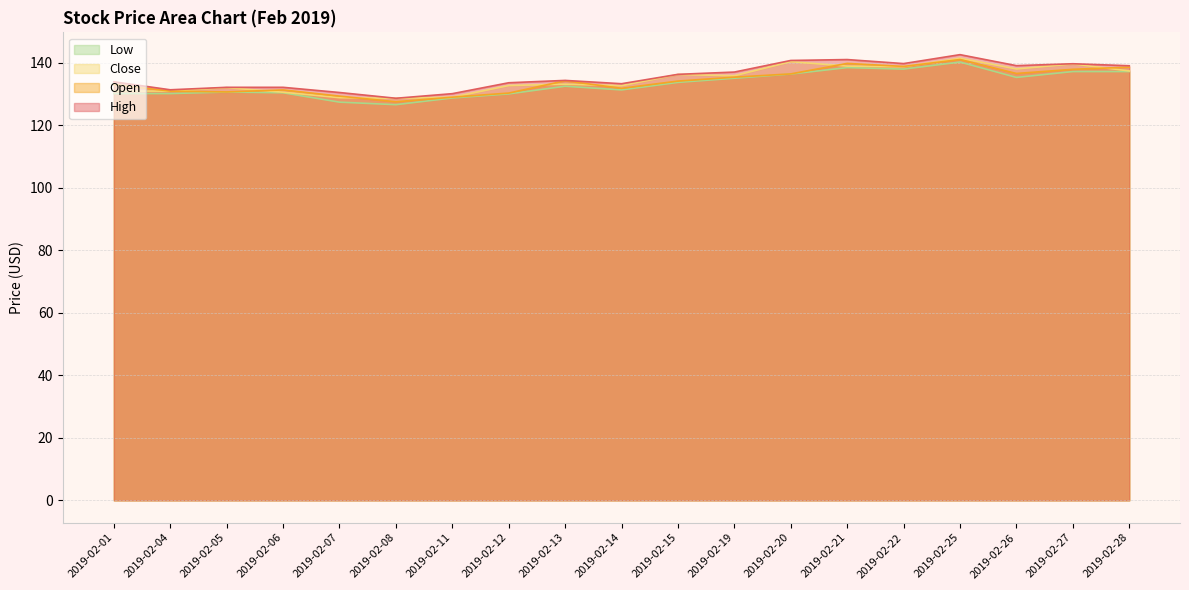

At how many categories does at least one series exceed 128?

19